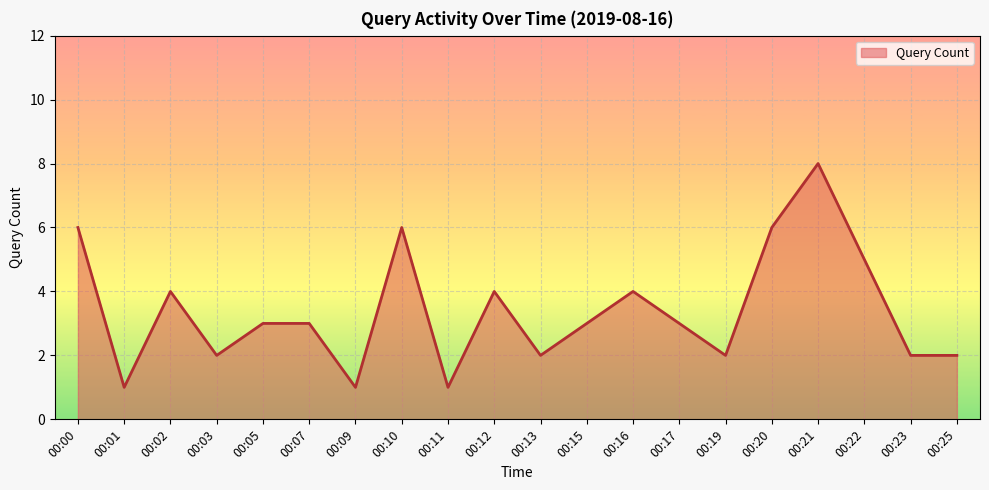

Reading left to right, what are all the values shown in this chart?

00:00=6	00:01=1	00:02=4	00:03=2	00:05=3	00:07=3	00:09=1	00:10=6	00:11=1	00:12=4	00:13=2	00:15=3	00:16=4	00:17=3	00:19=2	00:20=6	00:21=8	00:22=5	00:23=2	00:25=2